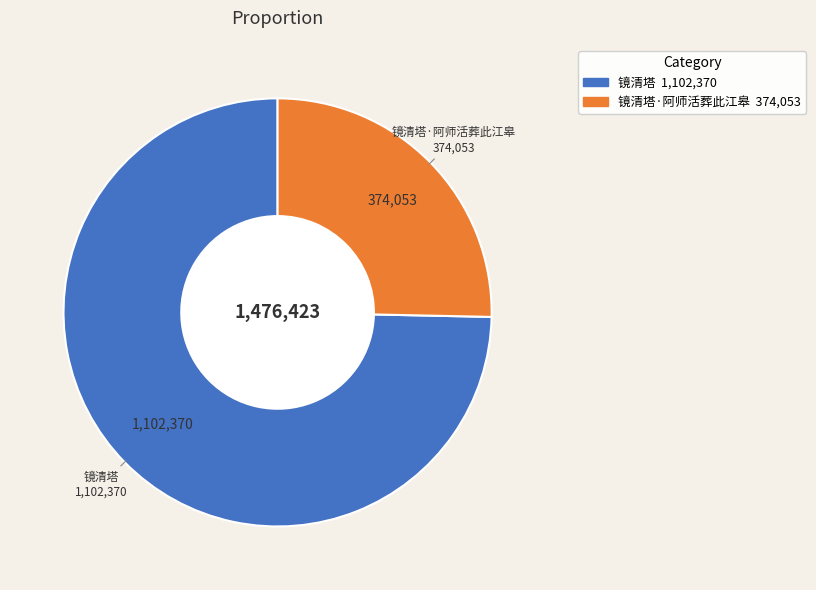

Is there any slice that represents more than half of the pie?

Yes